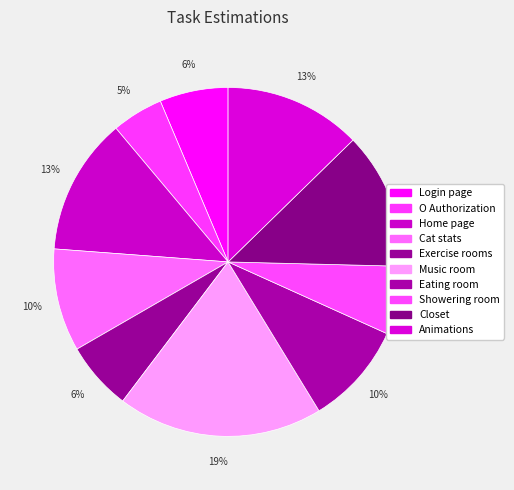

Which has a higher value, Exercise rooms or Animations?

Animations